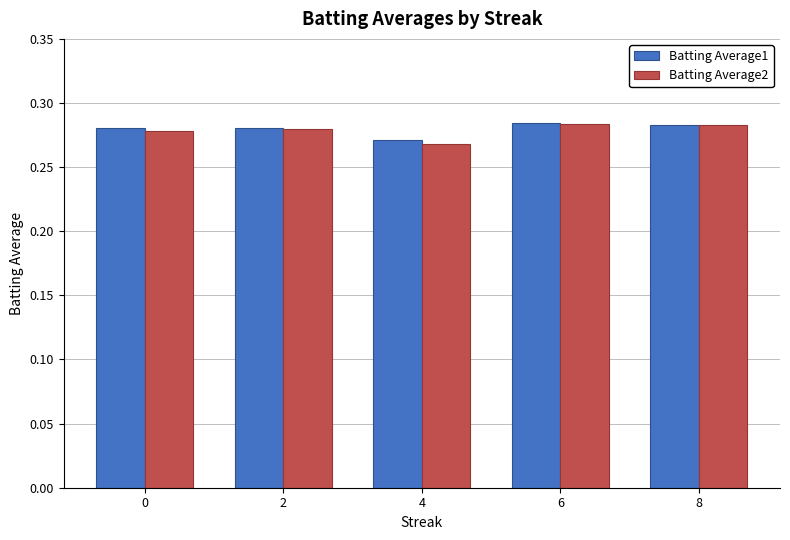

At how many categories does at least one series exceed 0?

5